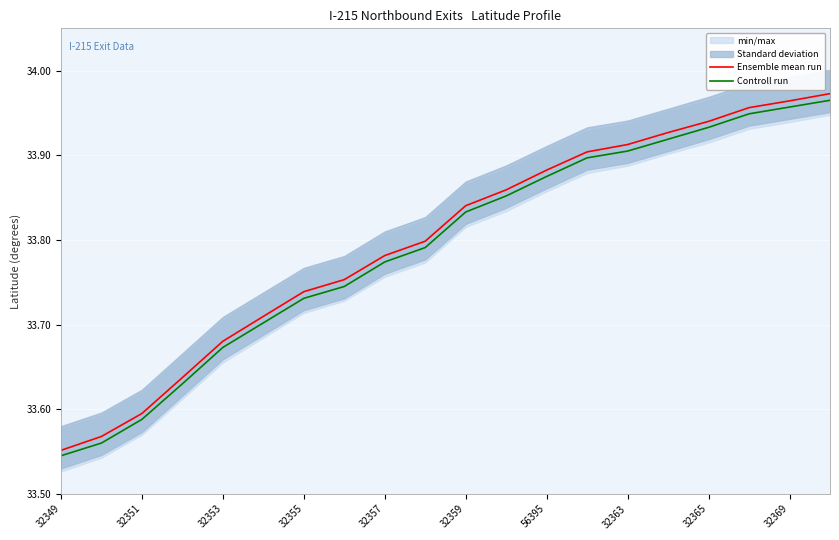

Is it true that Ensemble mean run equals 60.9 at 32359?

False